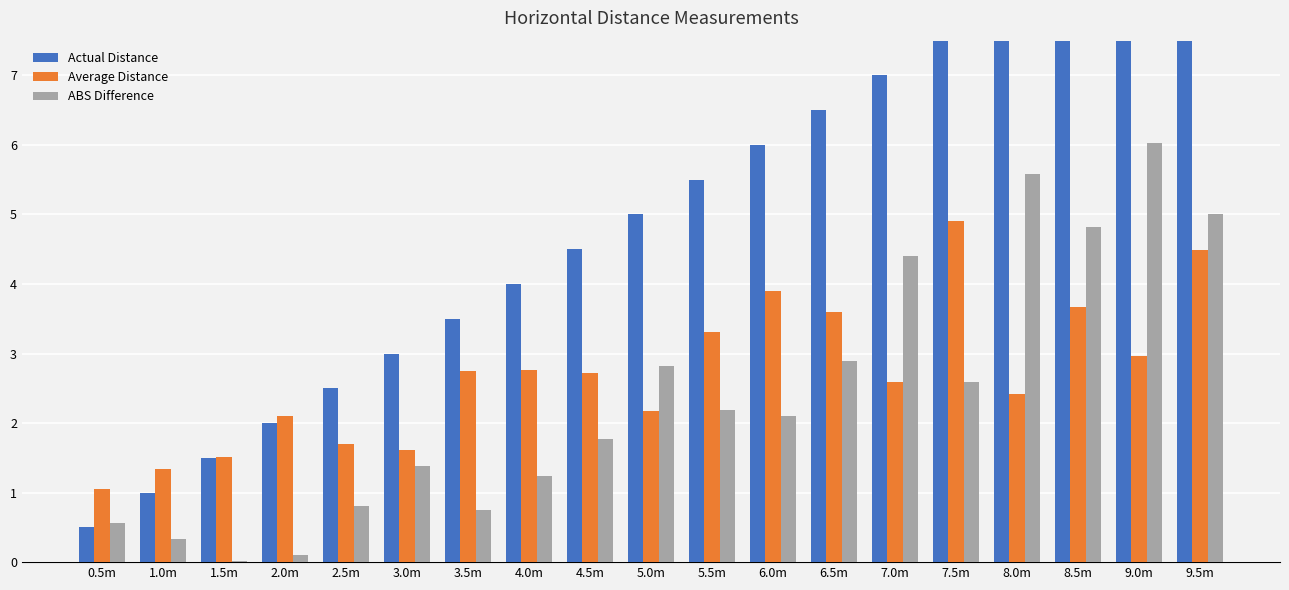

How many distinct data groups are displayed?

3